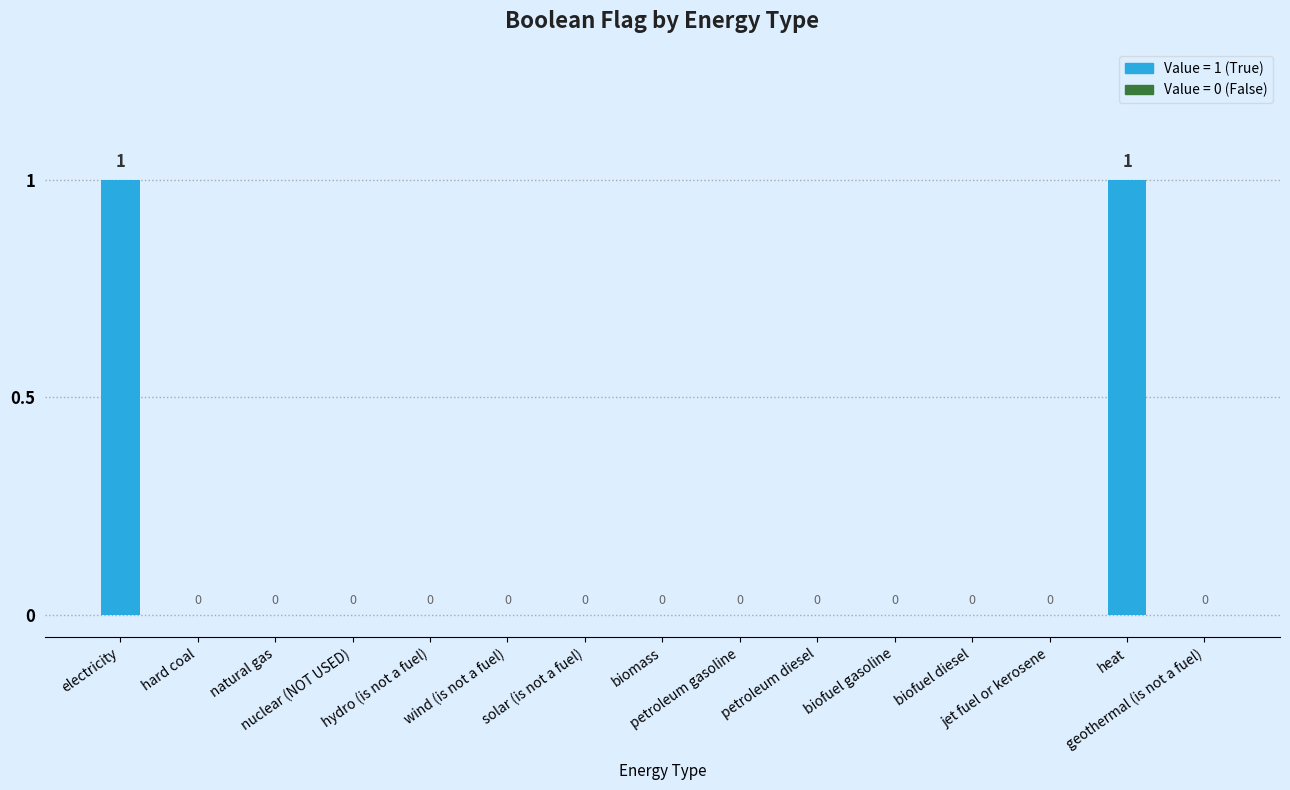

How many values are between 0 and 1?

15